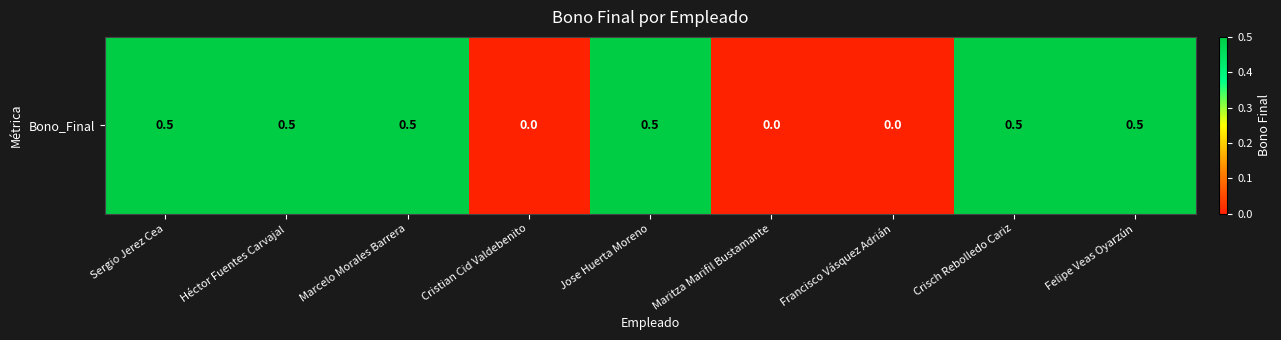

What is the sum of the values at Crisch Rebolledo Cariz and Maritza Marifil Bustamante?

0.5